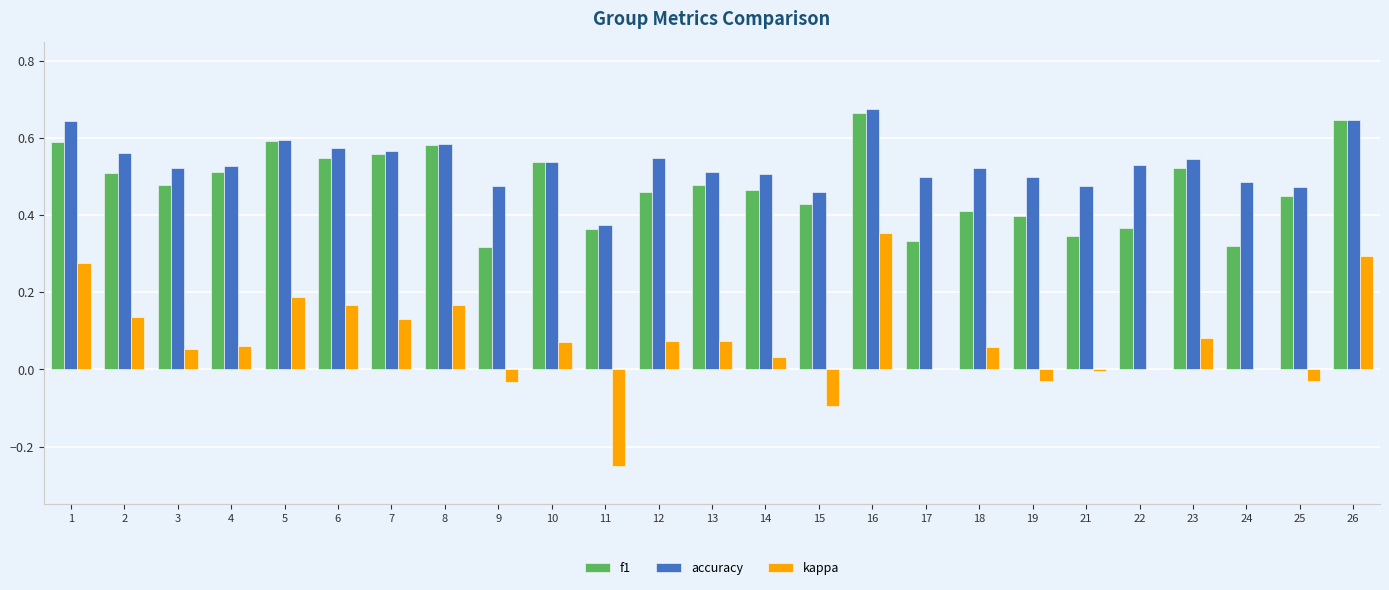

At which category is the sum across all series the highest?

16